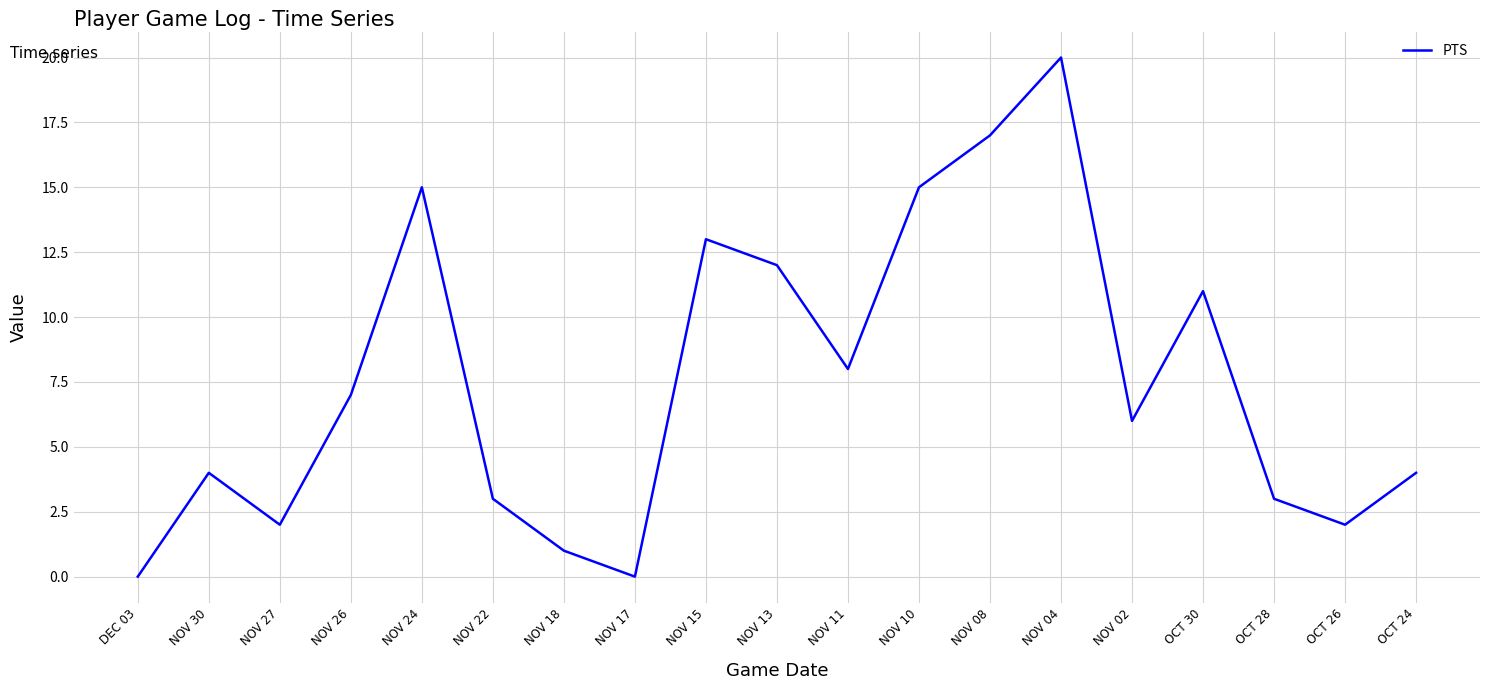

What is the greatest value displayed?

20